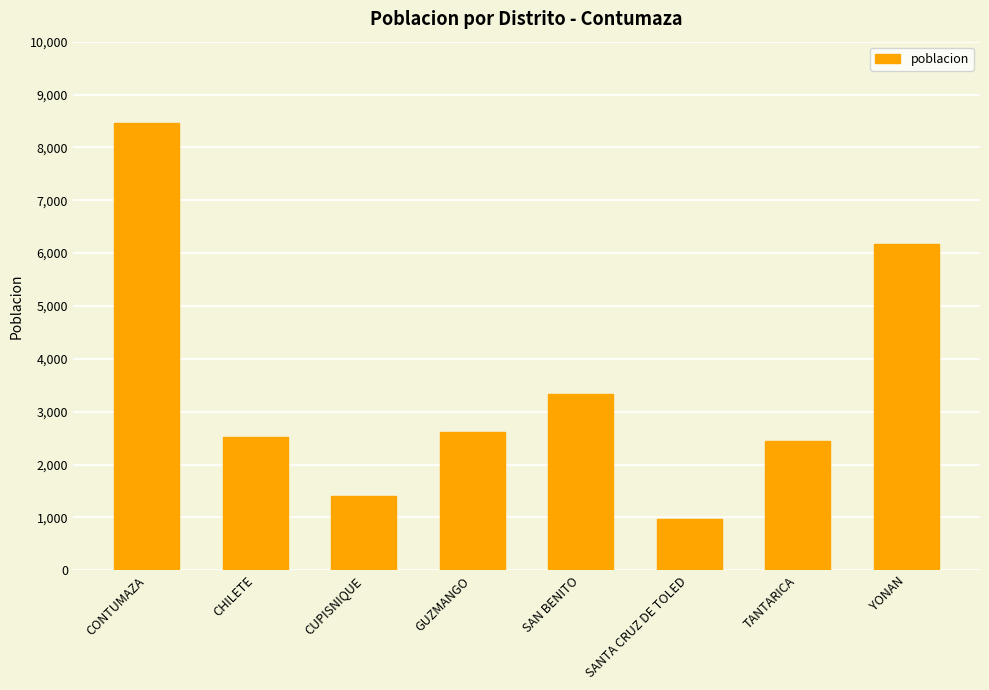

What is the sum of the values at CHILETE and SANTA CRUZ DE TOLED?

3486